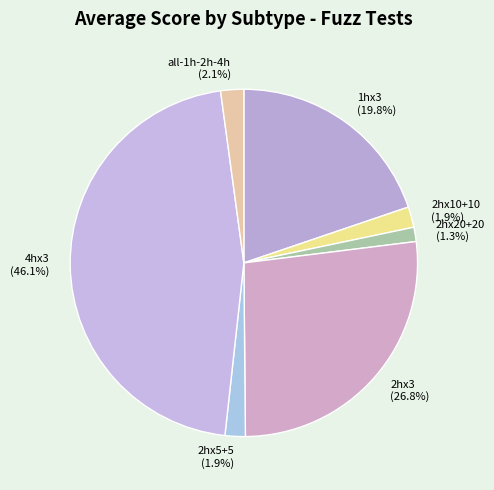

How much of the chart is everything except 1hx3 (19.8%)?

80.2%